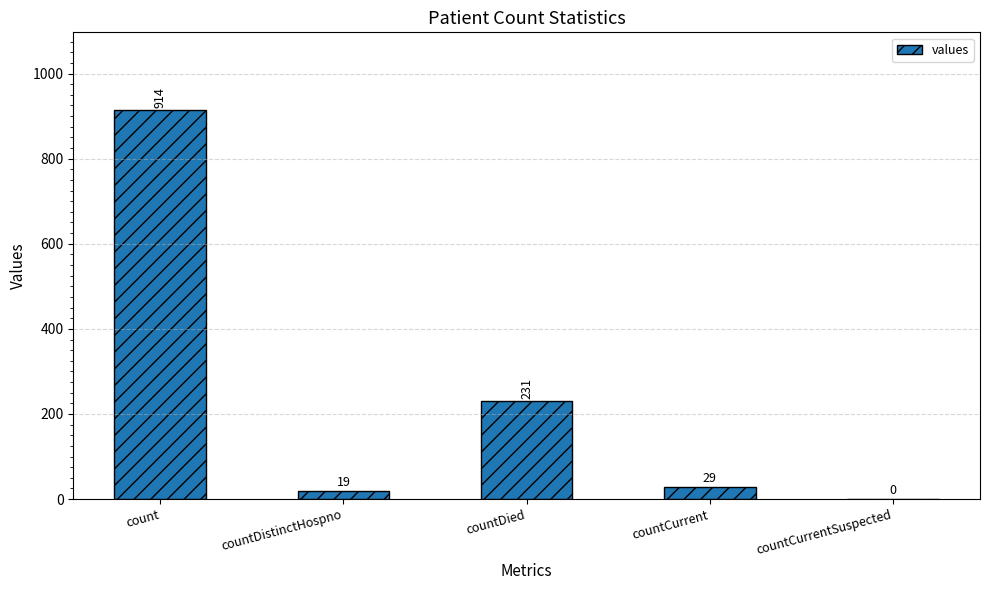

The chart shows a value of 914 at count. True or false?

True